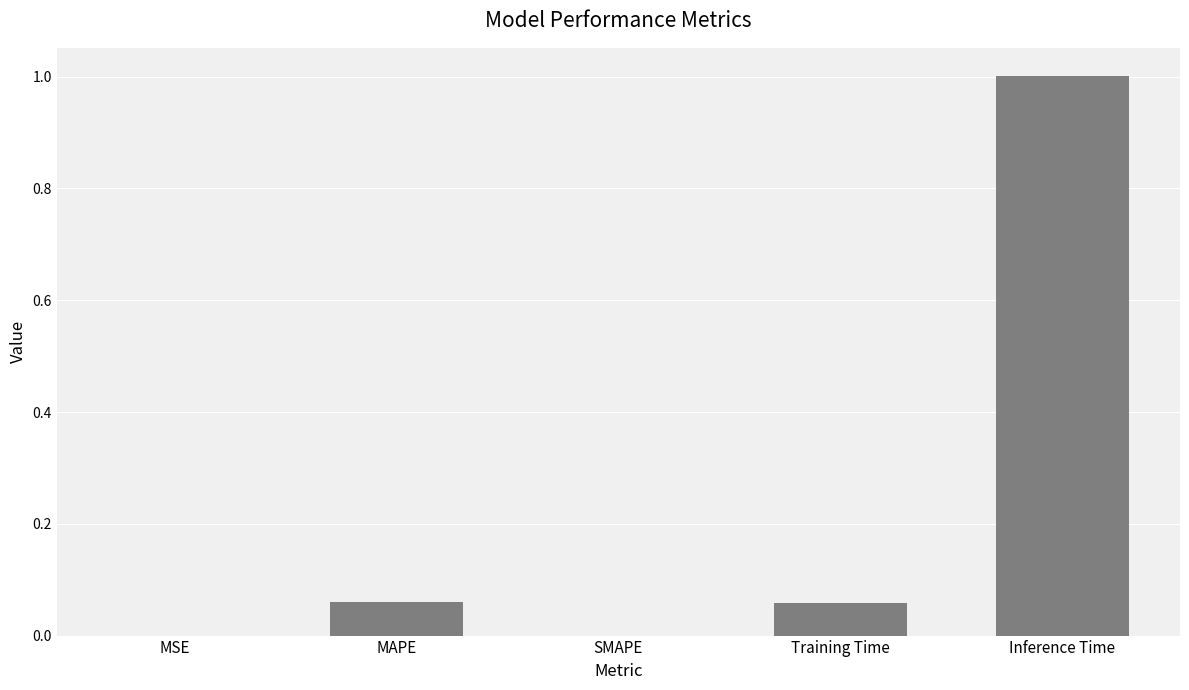

Which has a higher value, MAPE or MSE?

MAPE